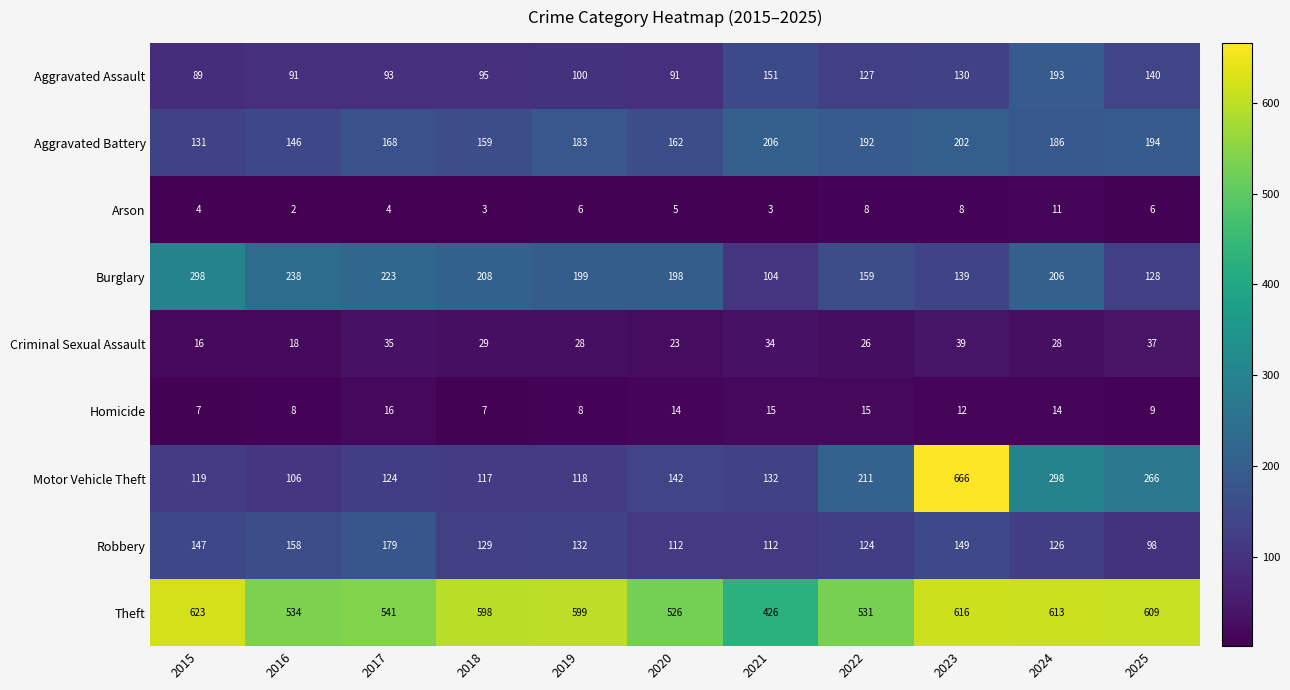

Which category has the lowest value in the Robbery series?

2025